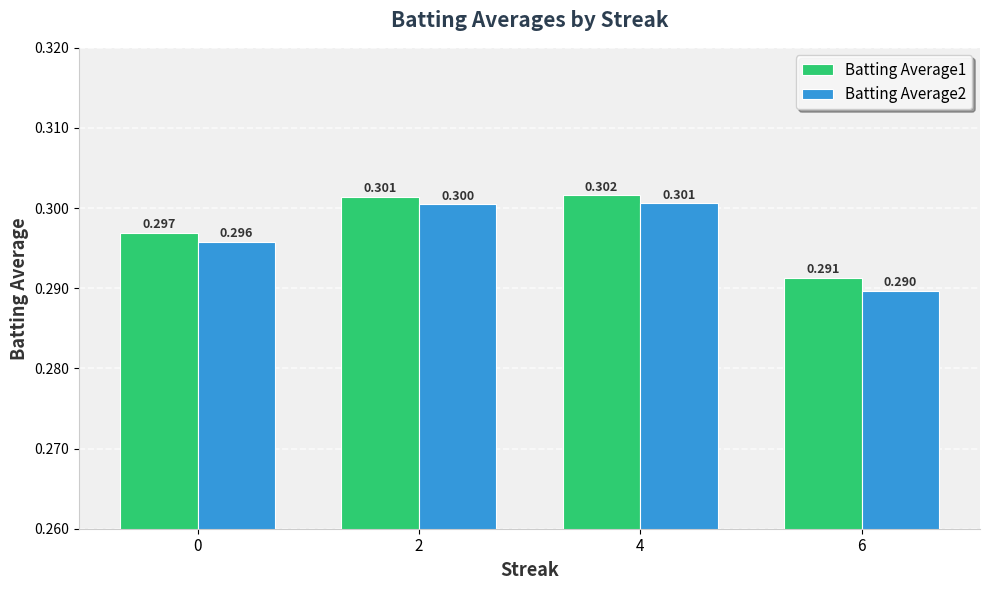

Reading right to left, transcribe all the data shown in this chart.

Batting Average1: 0.3	0.3	0.3	0.3
Batting Average2: 0.3	0.3	0.3	0.3